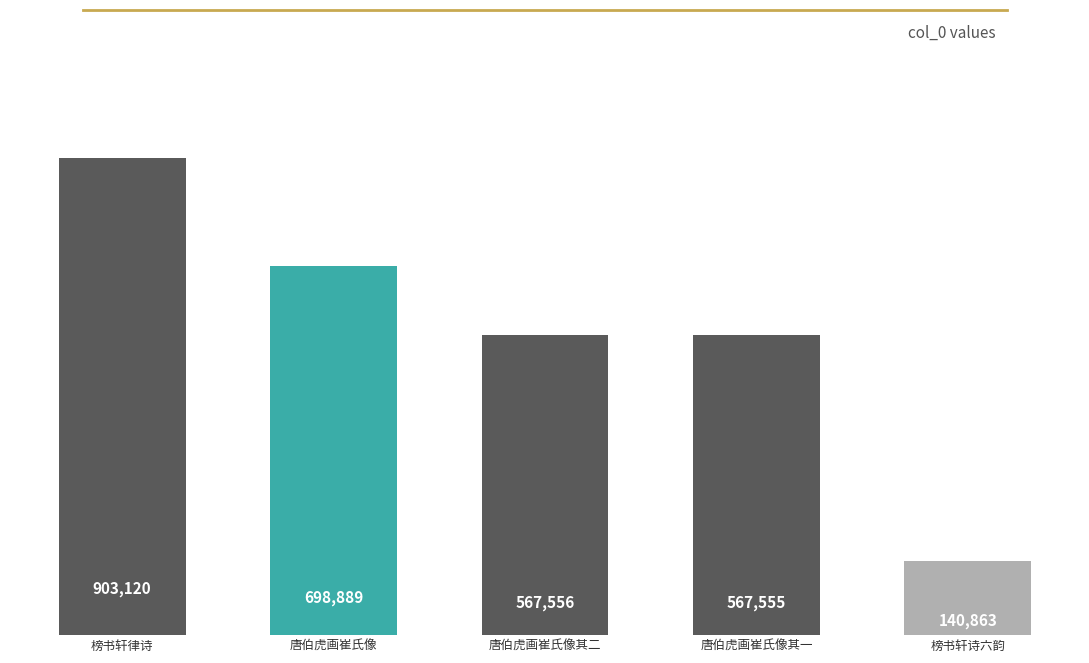

True or false: the data shows 140863 at 榜书轩诗六韵.

True